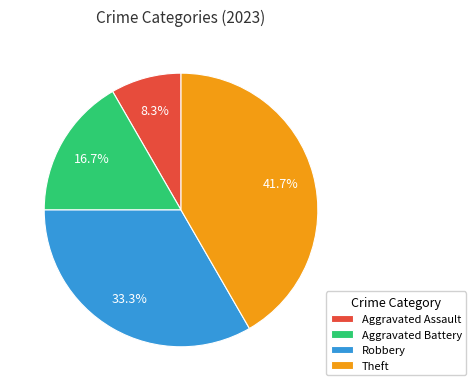

Is there a majority slice in this chart?

No